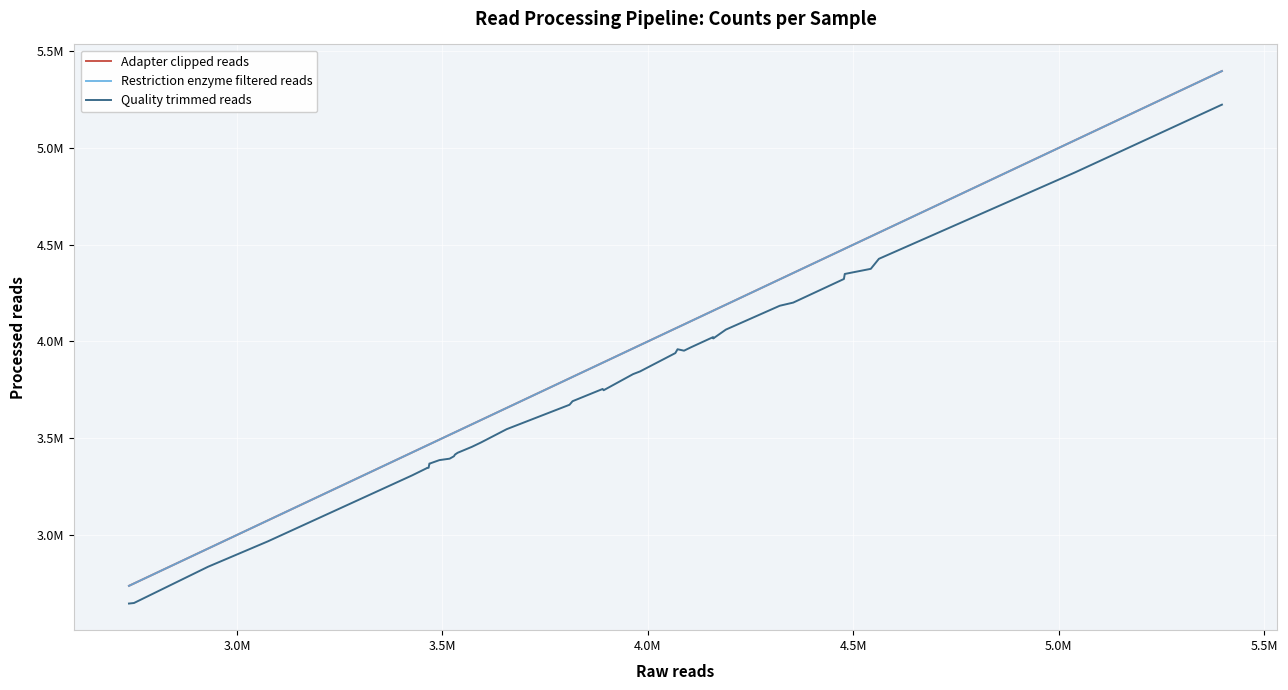

What are all the series names shown in the legend?

Adapter clipped reads, Restriction enzyme filtered reads, Quality trimmed reads